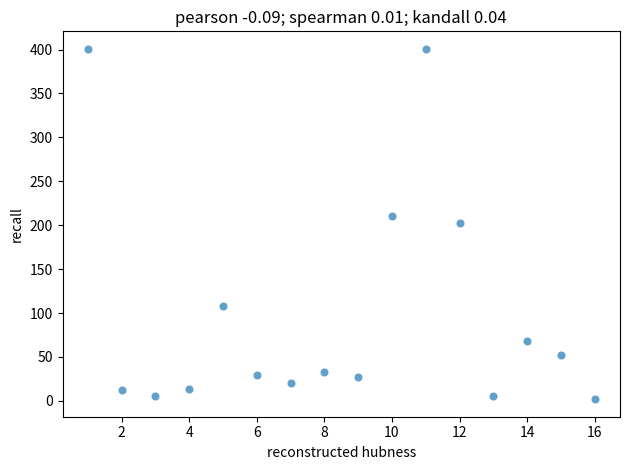

What is the range of X values (max minus min)?

15.0